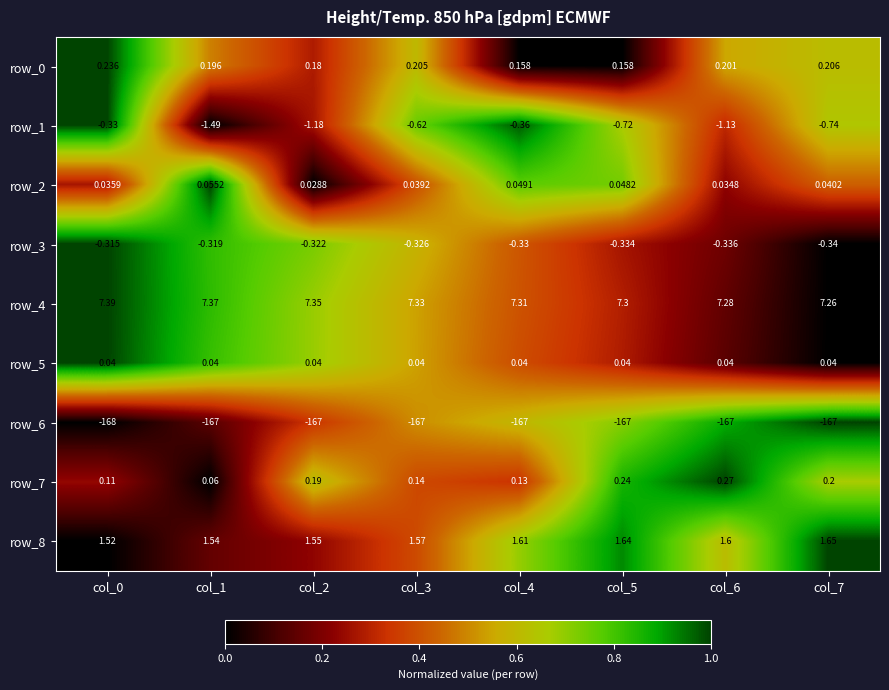

Is the value of row_4 at col_2 greater than the value of row_5 at col_2?

Yes